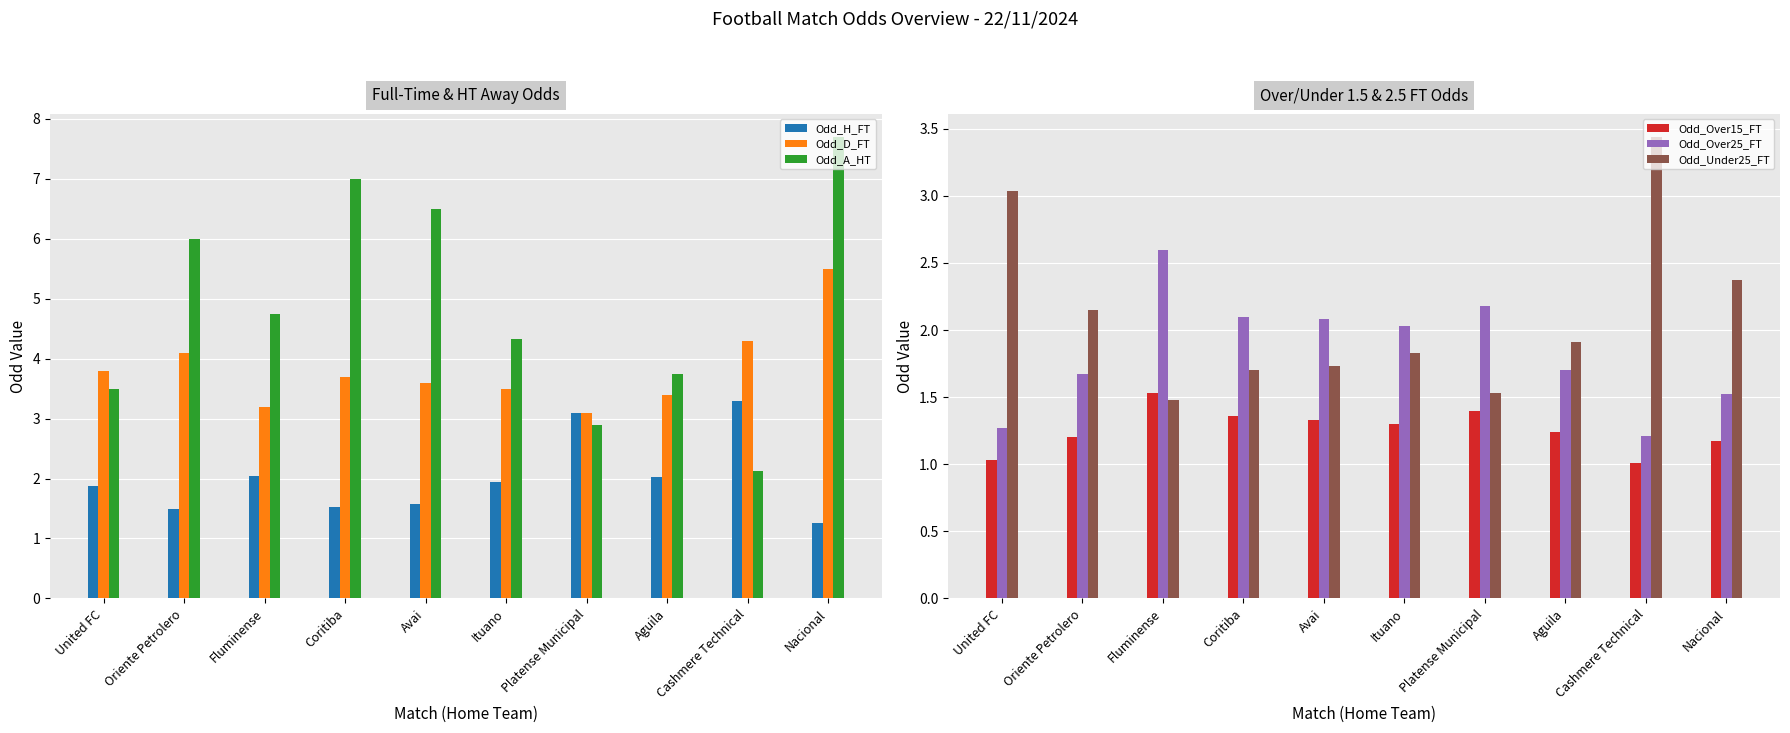

What is the minimum value shown in the chart?

1.0